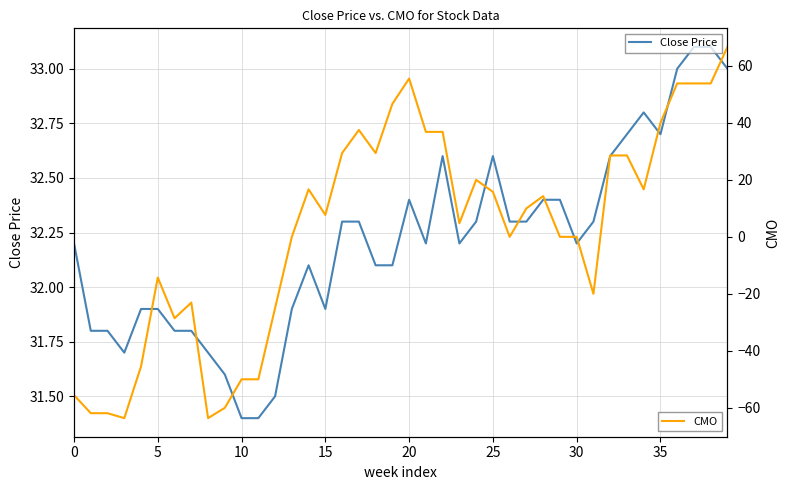

Read the Close Price value at 30.

32.2